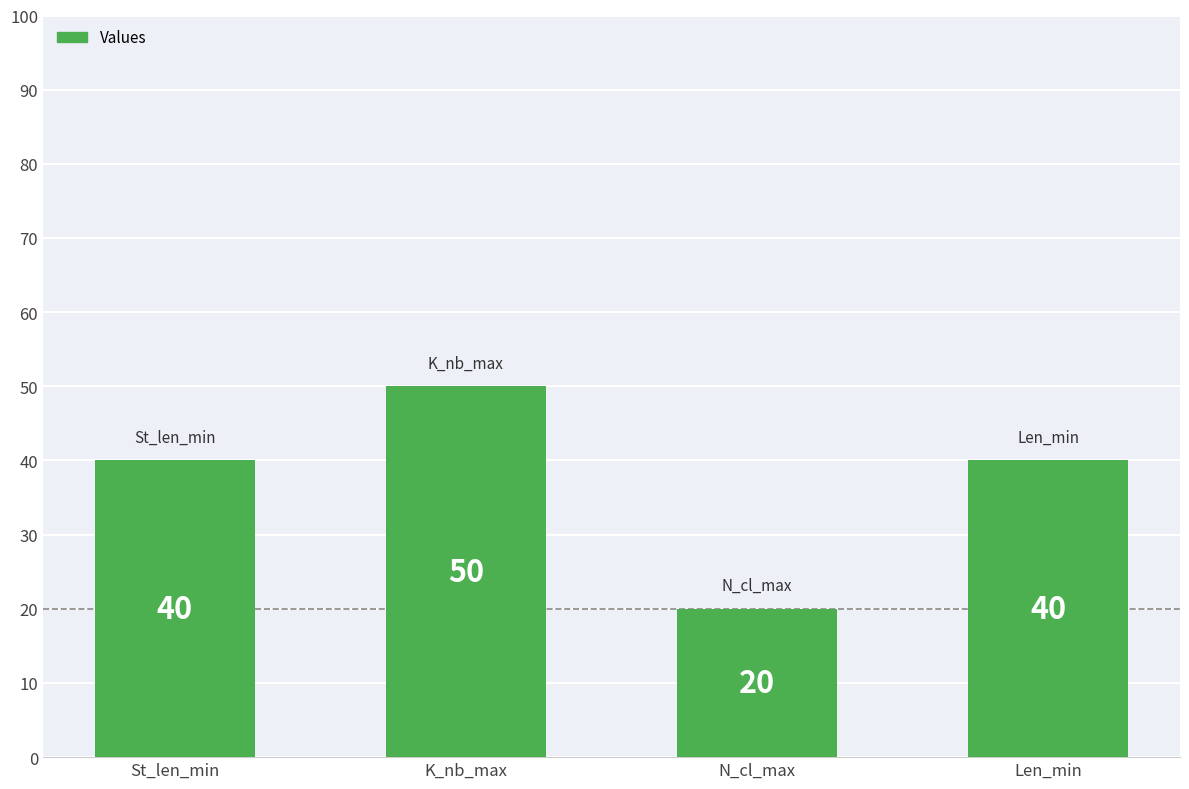

Count the values in the range 40 to 50.

3